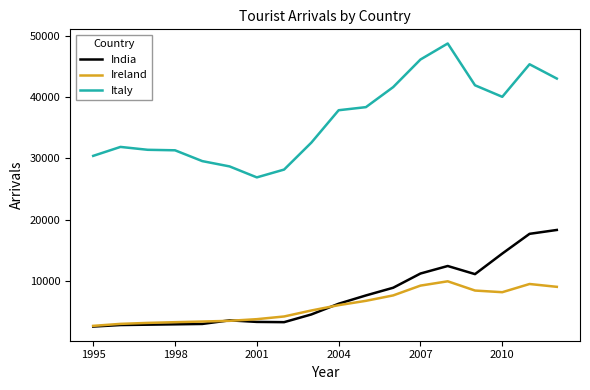

Which series has the largest range (max minus min)?

Italy